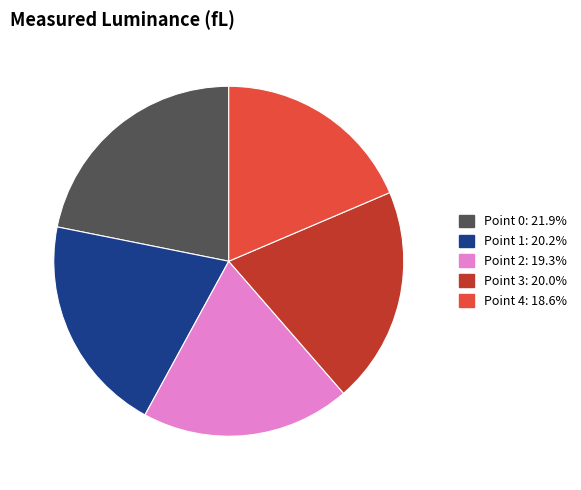

Do Point 1 and Point 3 together represent more than half of the pie?

No